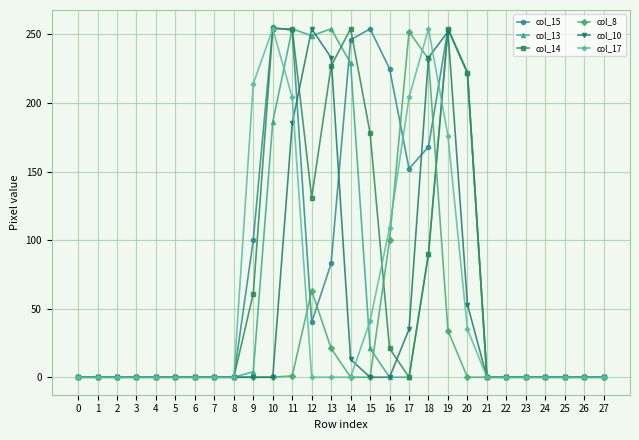

True or false: col_15 has more than 2 interior local peaks.

True